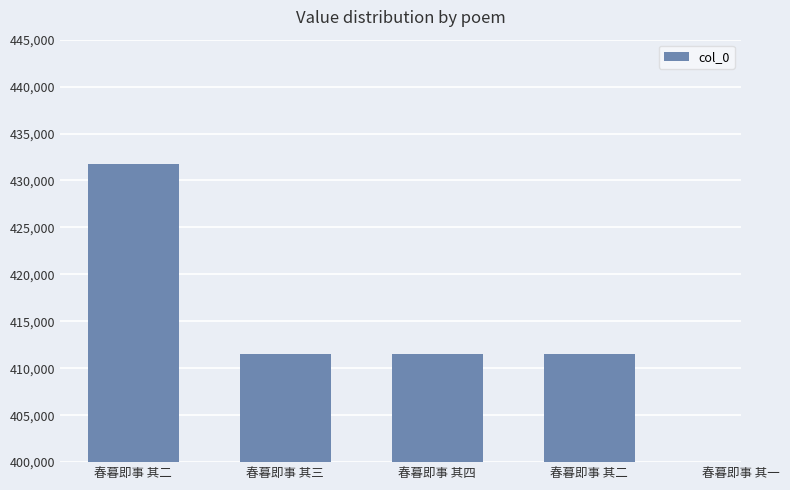

Reading left to right, extract all data points from this chart.

431705	411494	411495	411493	411492